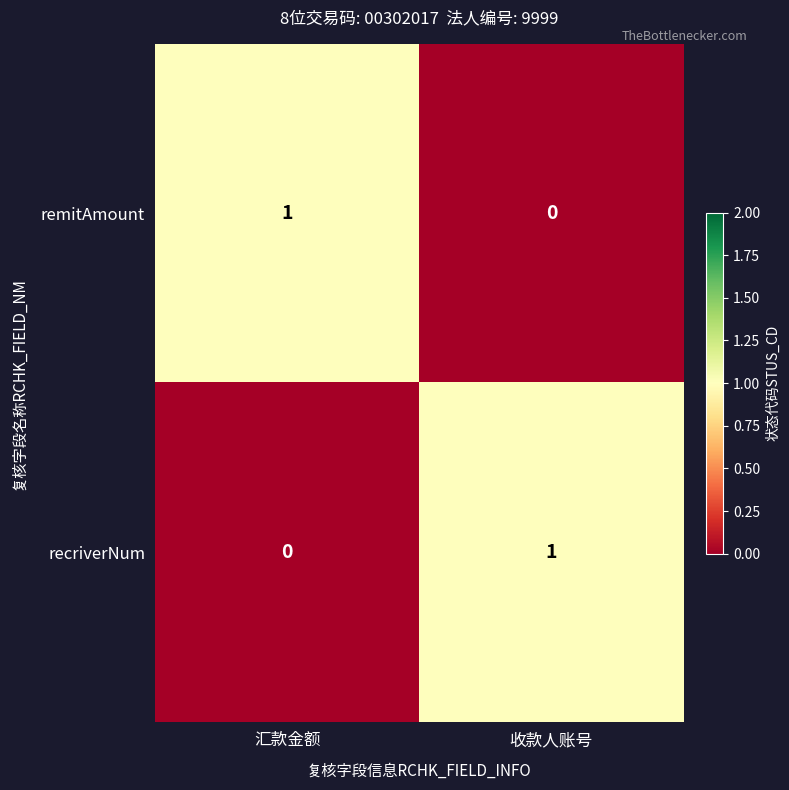

Reading left to right, what are all the values shown in this chart?

remitAmount: 1	0
recriverNum: 0	1